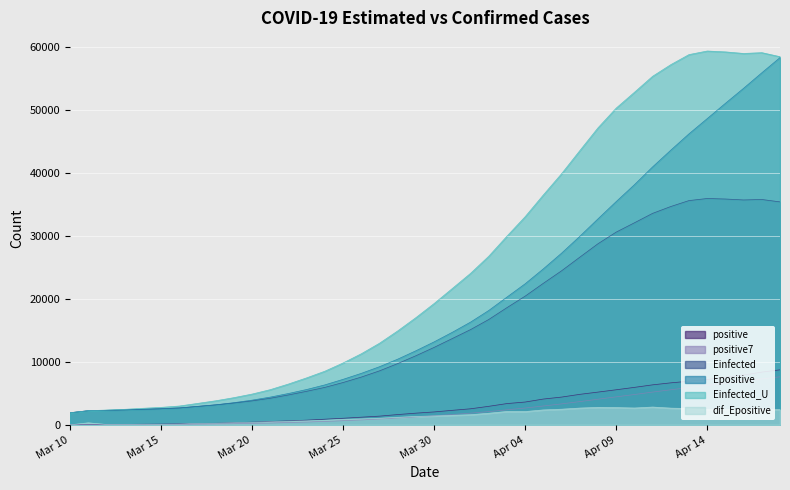

What is the difference between the highest and lowest values at 31?

50127.5